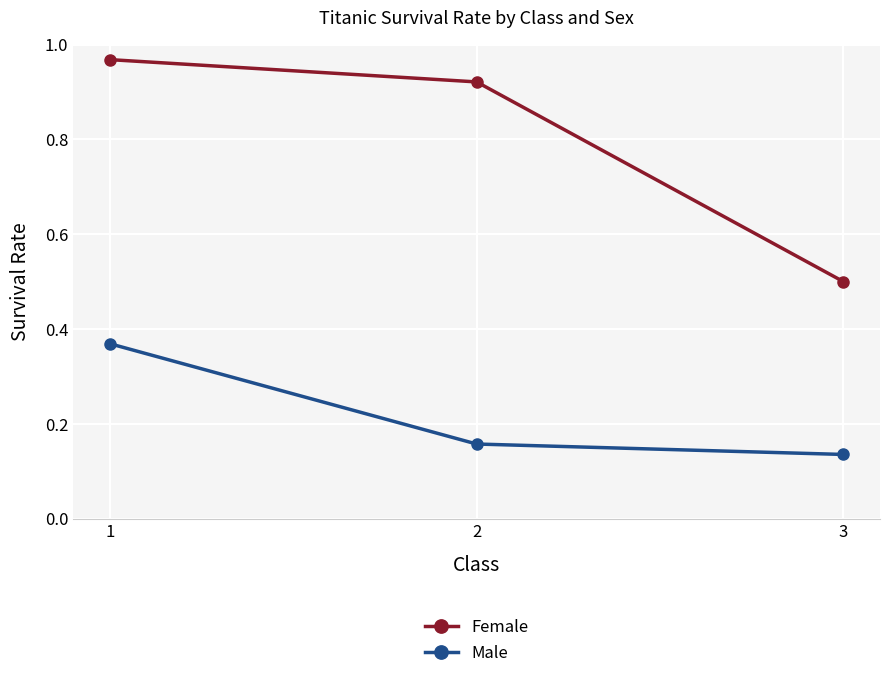

The Female series shows 0.3 at 1. True or false?

False